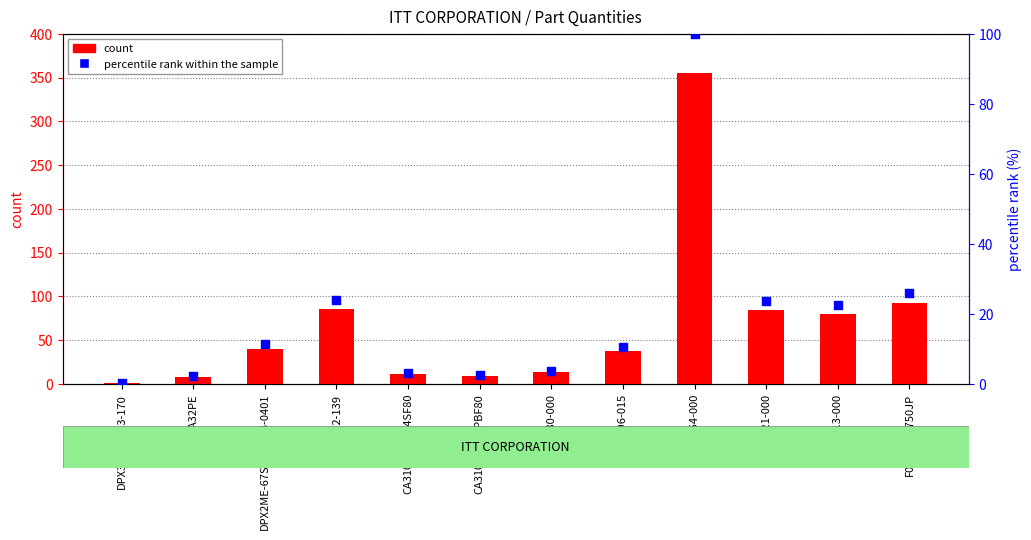

At how many categories does at least one series exceed 245?

1